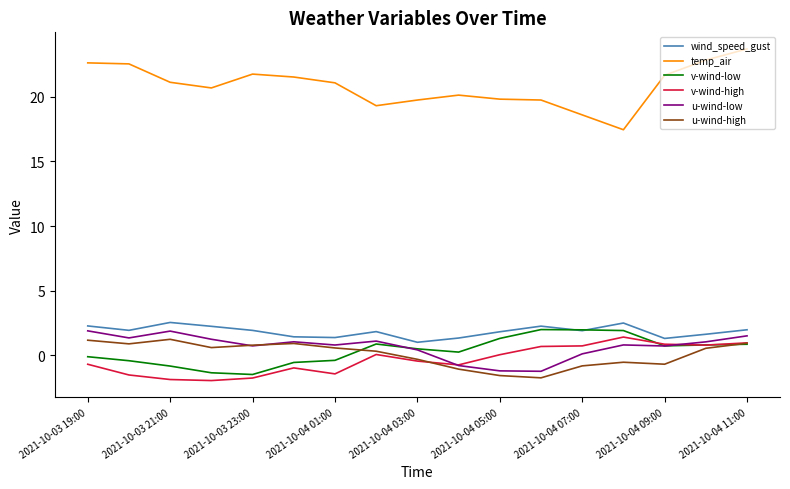

What is the average value of the u-wind-low series?

0.7